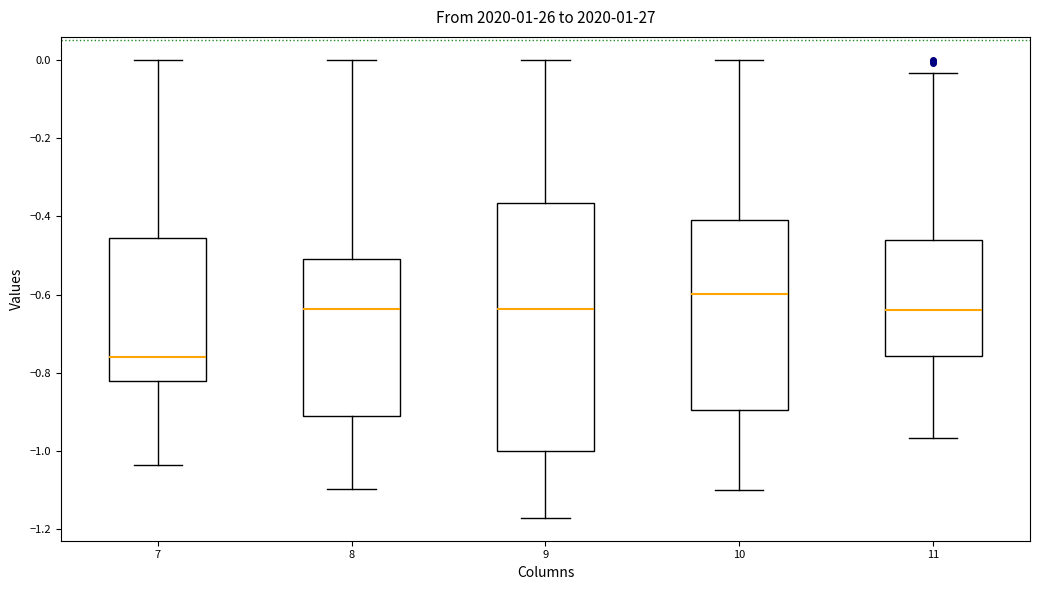

Which box is the tallest, from its lower edge to its upper edge?

9